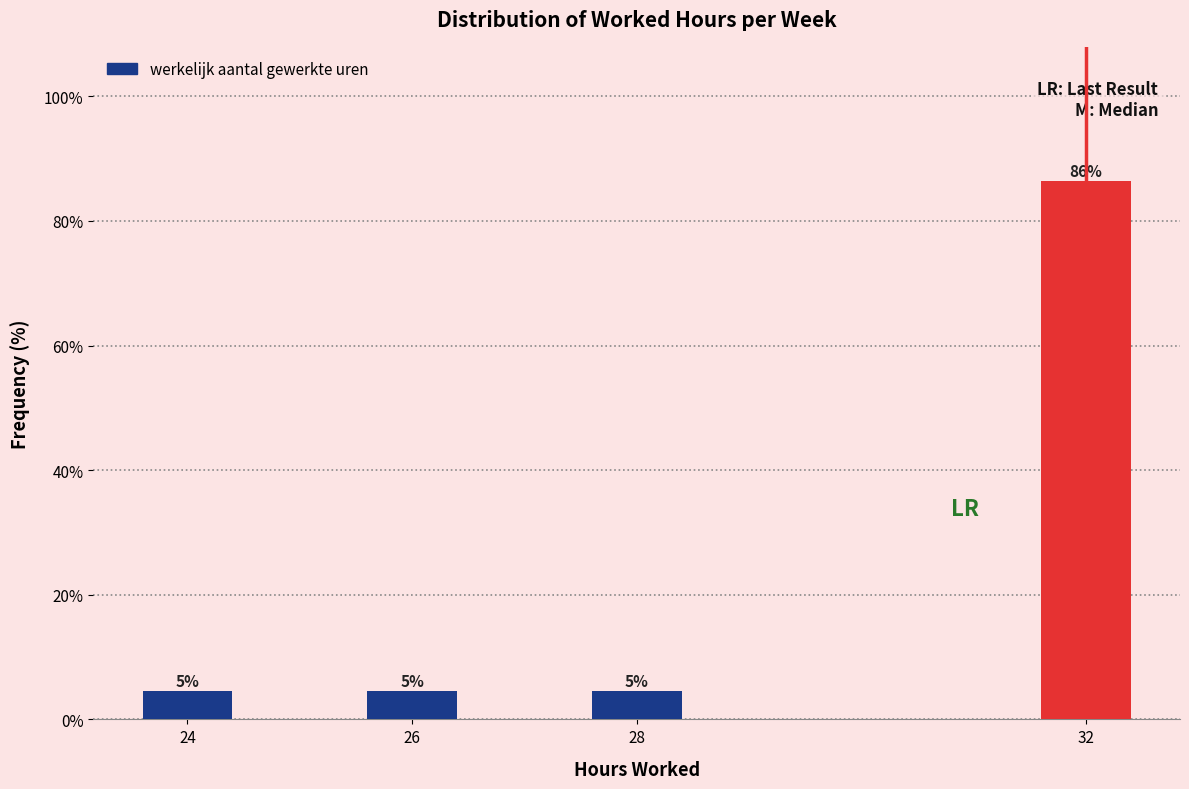

Does the chart contain any negative values?

No